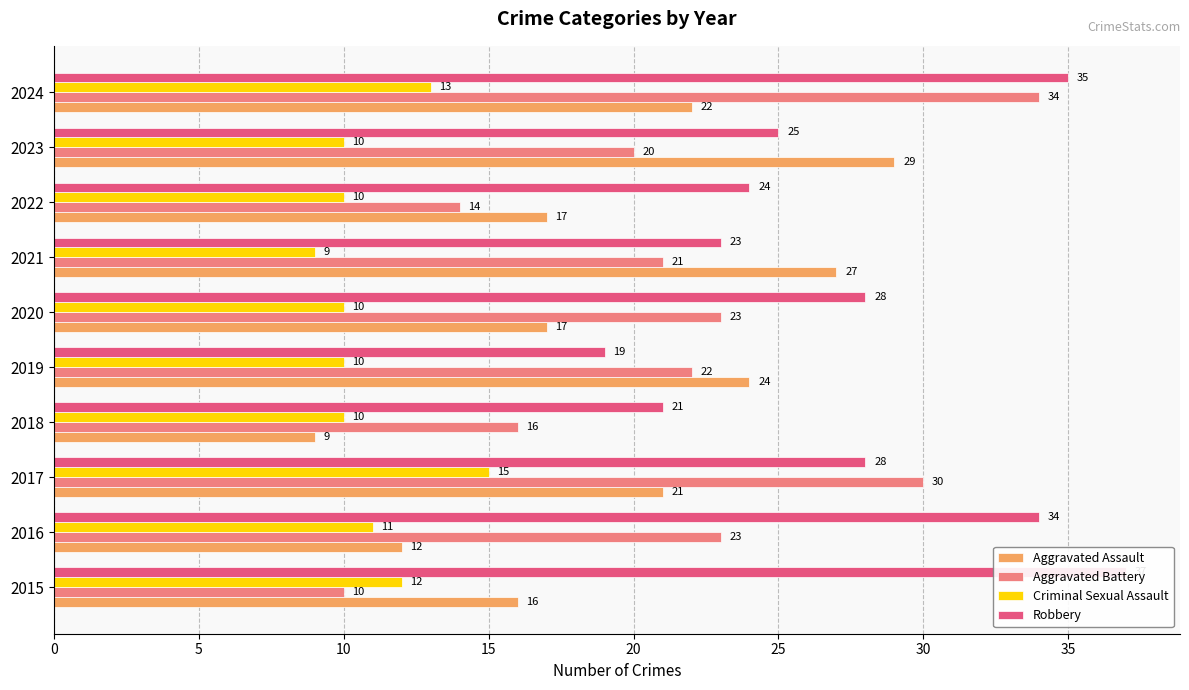

What is the difference between the second highest and minimum values in the Criminal Sexual Assault series?

4